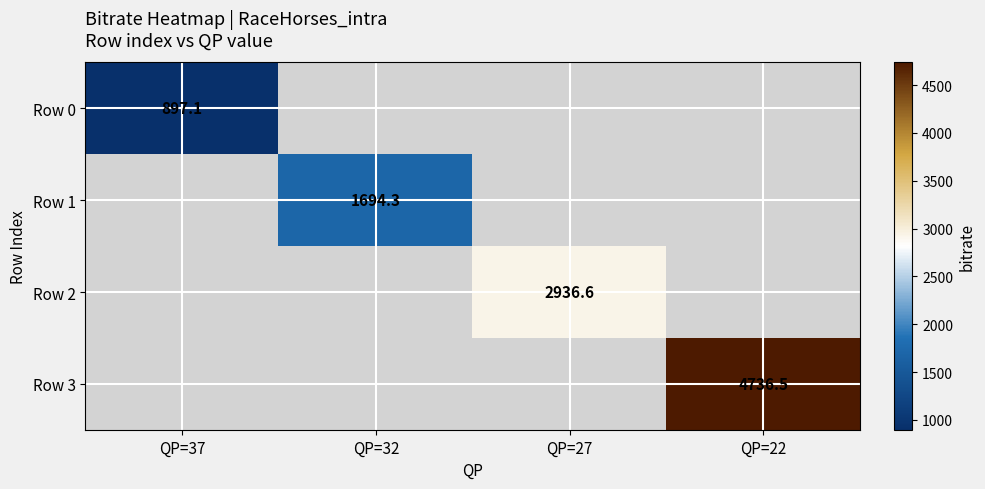

At how many categories does at least one series exceed 981?

3